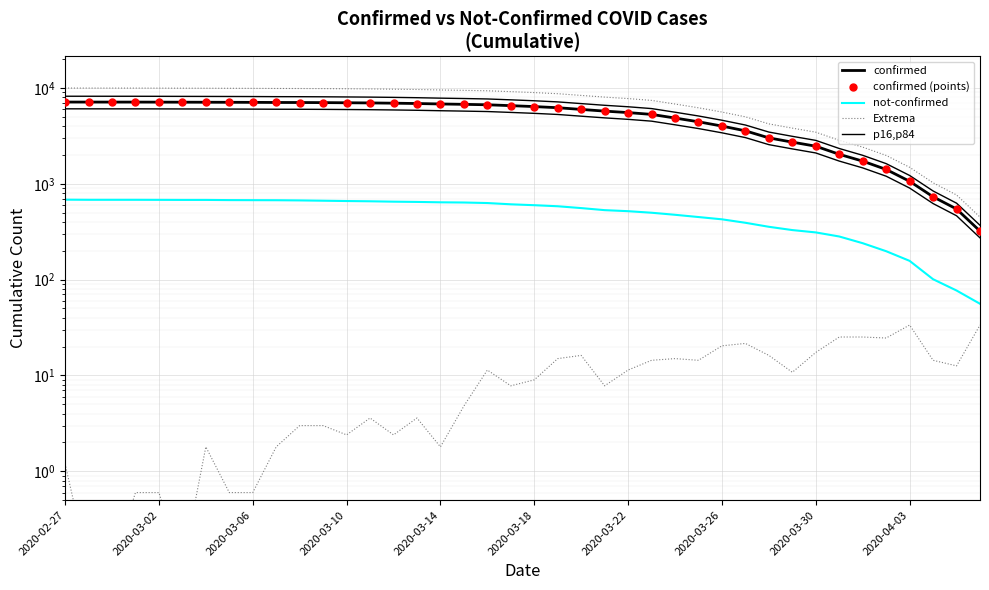

Reading right to left, extract all data points from this chart.

confirmed: 321.0	546.0	732.0	1062.0	1412.0	1724.0	2031.0	2468.0	2721.0	3014.0	3570.0	4004.0	4436.0	4856.0	5299.0	5535.0	5734.0	5972.0	6222.0	6393.0	6537.0	6677.0	6746.0	6808.0	6881.0	6936.0	6979.0	7007.0	7033.0	7050.0	7057.0	7075.0	7087.0	7097.0	7105.0	7115.0	7122.0	7123.0	7126.0	7128.0
confirmed (points): 321.0	546.0	732.0	1062.0	1412.0	1724.0	2031.0	2468.0	2721.0	3014.0	3570.0	4004.0	4436.0	4856.0	5299.0	5535.0	5734.0	5972.0	6222.0	6393.0	6537.0	6677.0	6746.0	6808.0	6881.0	6936.0	6979.0	7007.0	7033.0	7050.0	7057.0	7075.0	7087.0	7097.0	7105.0	7115.0	7122.0	7123.0	7126.0	7128.0
not-confirmed: 56.0	77.0	101.0	157.0	198.0	240.0	282.0	311.0	329.0	356.0	392.0	426.0	450.0	475.0	499.0	518.0	531.0	558.0	583.0	598.0	611.0	630.0	638.0	641.0	647.0	651.0	657.0	661.0	666.0	671.0	674.0	675.0	676.0	679.0	679.0	680.0	681.0	681.0	681.0	683.0
Extrema: 449.4	764.4	1024.8	1486.8	1976.8	2413.6	2843.4	3455.2	3809.4	4219.6	4998.0	5605.6	6210.4	6798.4	7418.6	7749.0	8027.6	8360.8	8710.8	8950.2	9151.8	9347.8	9444.4	9531.2	9633.4	9710.4	9770.6	9809.8	9846.2	9870.0	9879.8	9905.0	9921.8	9935.8	9947.0	9961.0	9970.8	9972.2	9976.4	9979.2
p16,p84: 369.1	627.9	841.8	1221.3	1623.8	1982.6	2335.6	2838.2	3129.1	3466.1	4105.5	4604.6	5101.4	5584.4	6093.8	6365.2	6594.1	6867.8	7155.3	7351.9	7517.5	7678.5	7757.9	7829.2	7913.1	7976.4	8025.8	8058.0	8087.9	8107.5	8115.5	8136.2	8150.0	8161.5	8170.7	8182.2	8190.3	8191.4	8194.9	8197.2